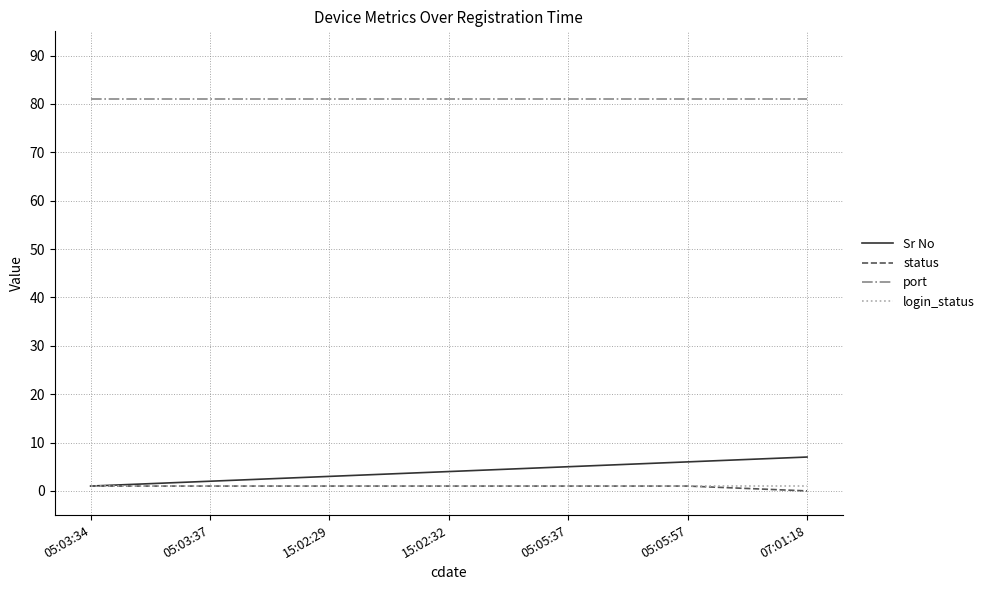

How many lines are shown in the chart?

4